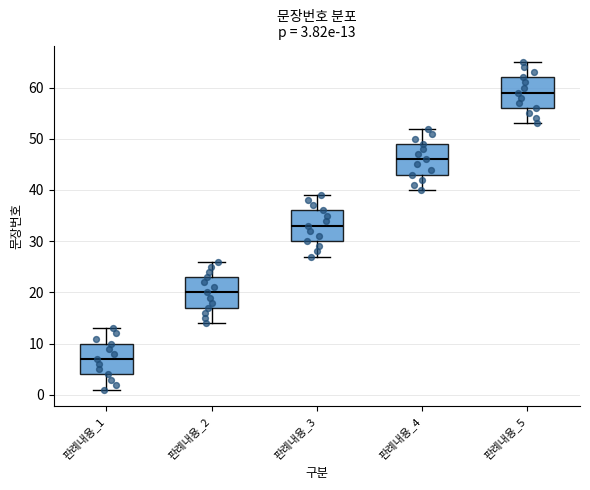

Which box's median line is the highest?

판례내용_5